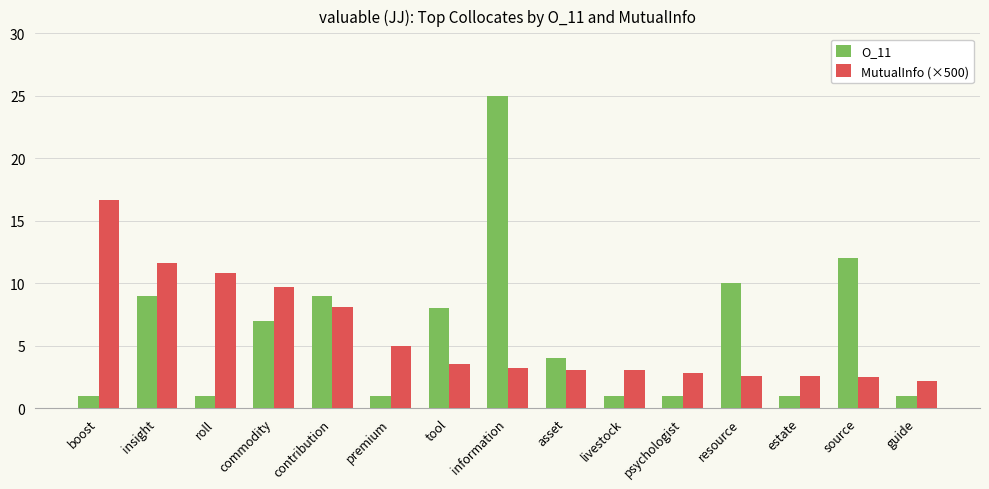

What is the value of the MutualInfo (×500) bar at the 10th from the left?

3.0